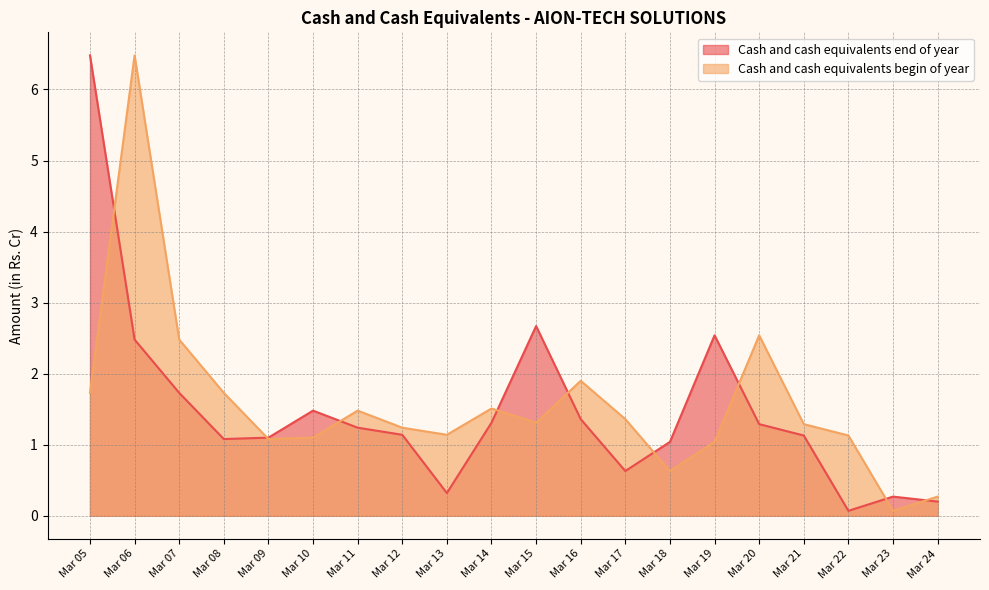

Which series ends up on top after the final intersection of Cash and cash equivalents end of year and Cash and cash equivalents begin of year?

Cash and cash equivalents begin of year